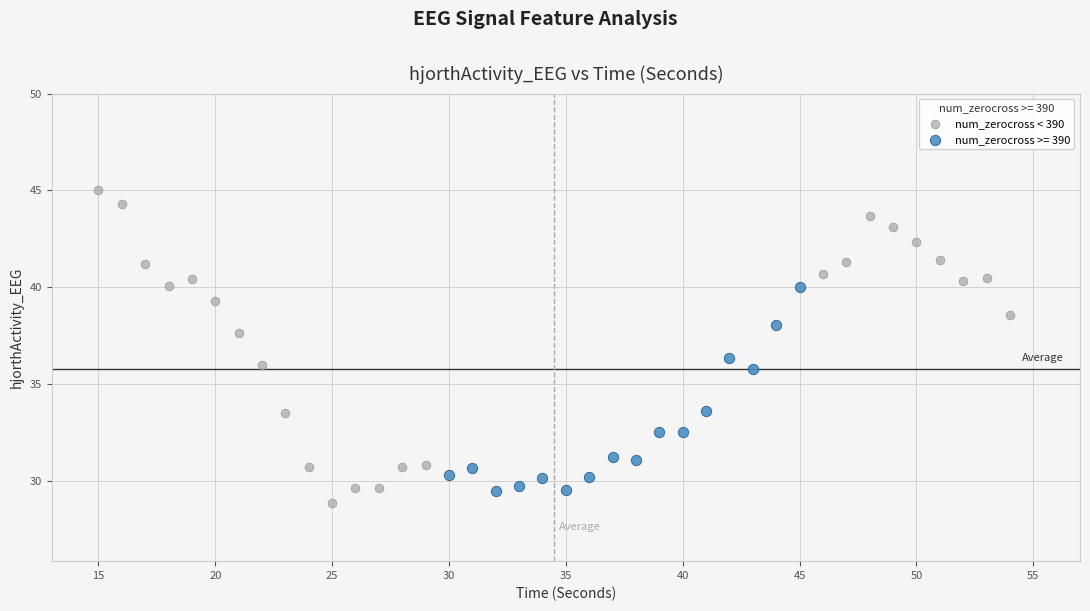

Which series reaches the maximum Y coordinate?

num_zerocross < 390